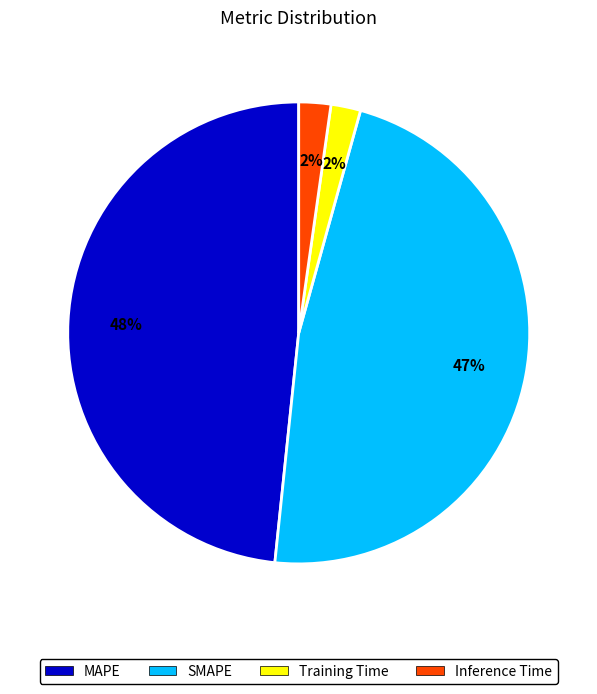

What is the largest slice in the pie chart?

MAPE